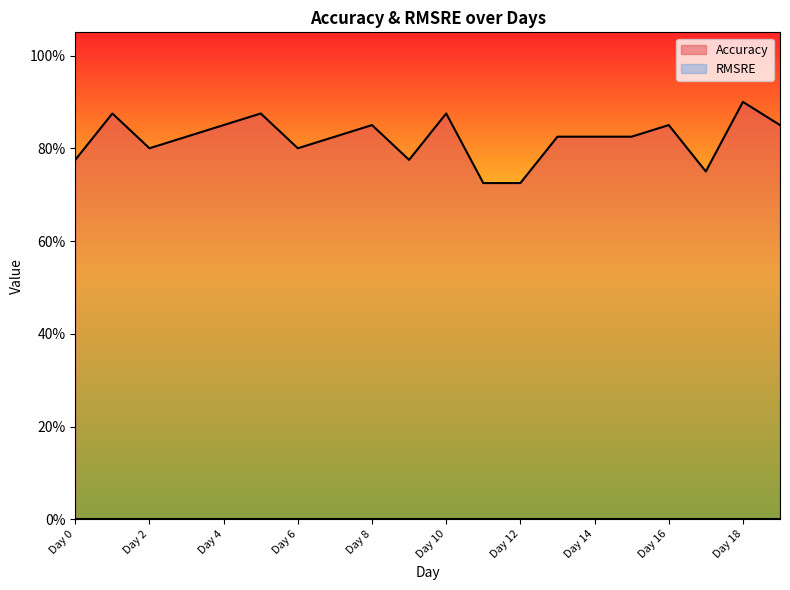

Does the chart display data point markers on the line(s)?

No